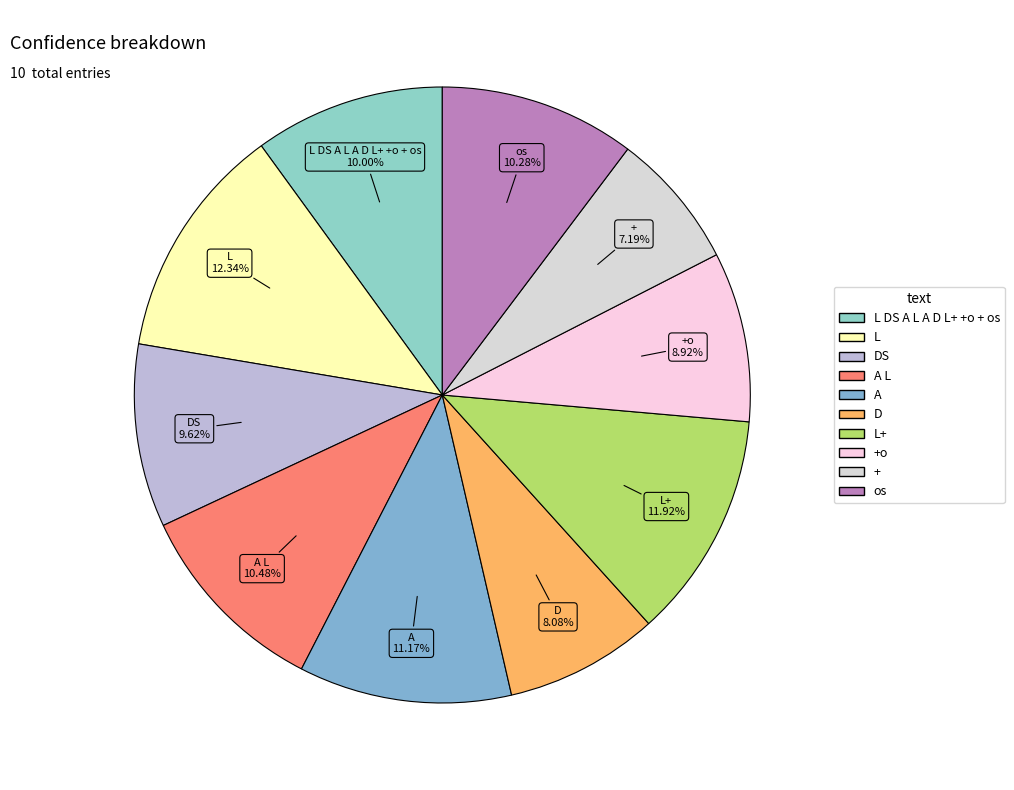

To the nearest percent, what is the average slice percentage?

10%